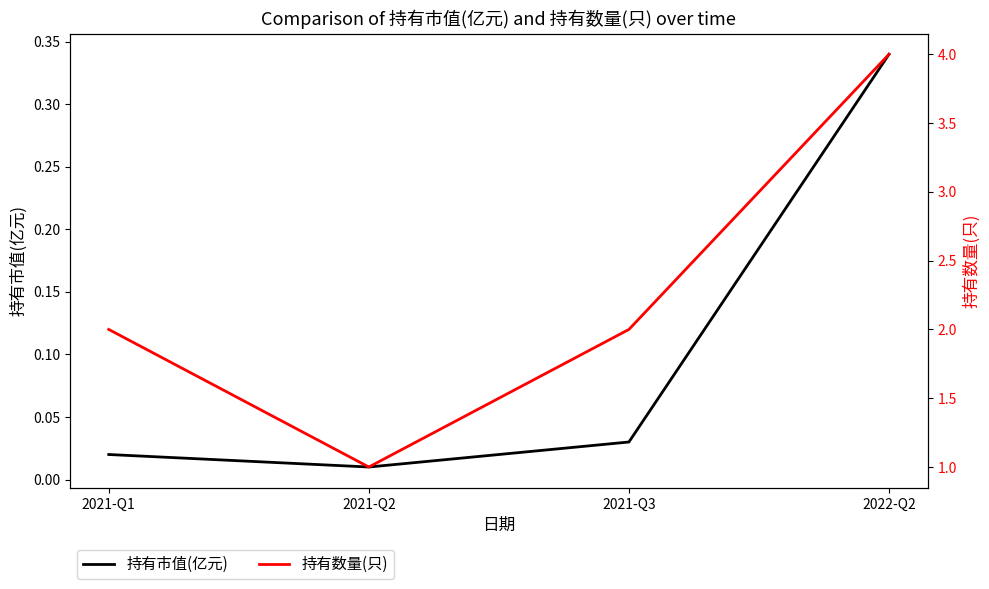

Which series has the widest spread of values?

持有数量(只)